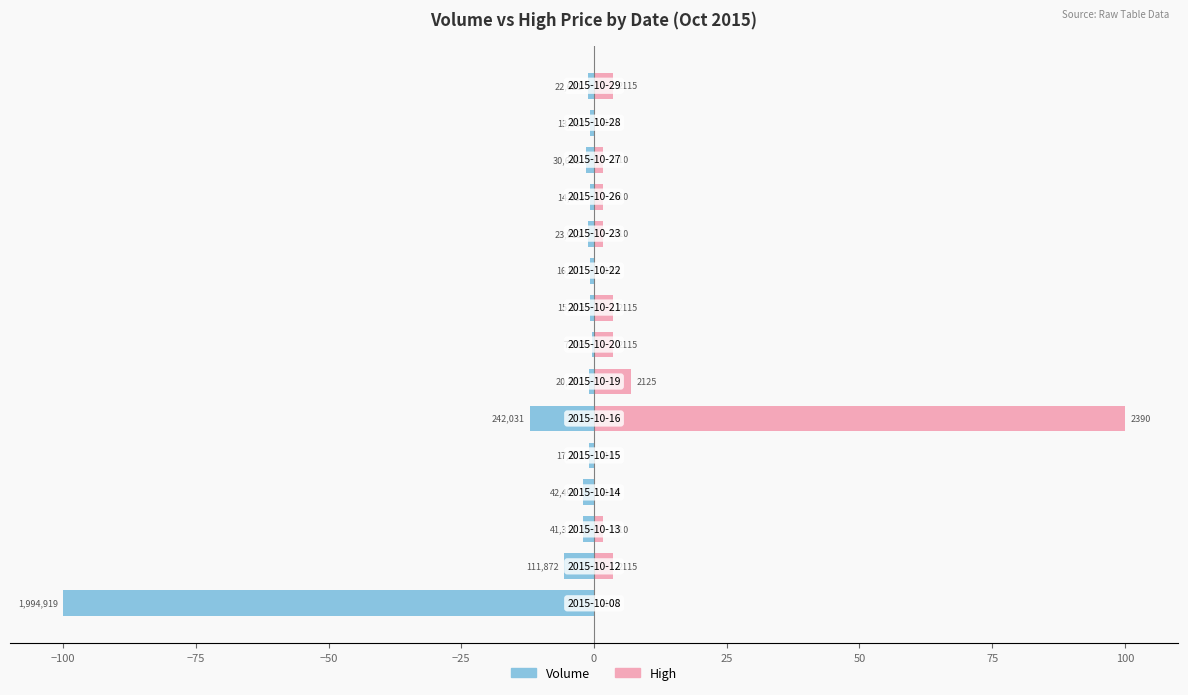

What is the value of the Volume bar at the 13th from the left?

-1.5